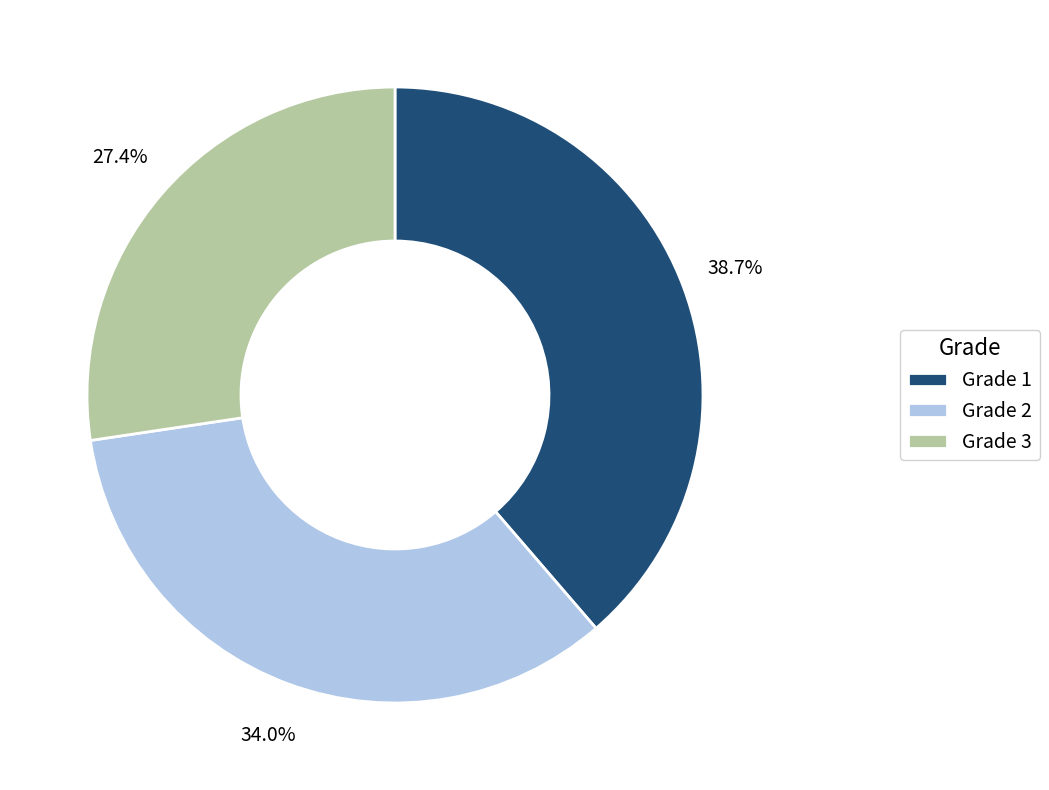

How many slices are in this pie chart?

3